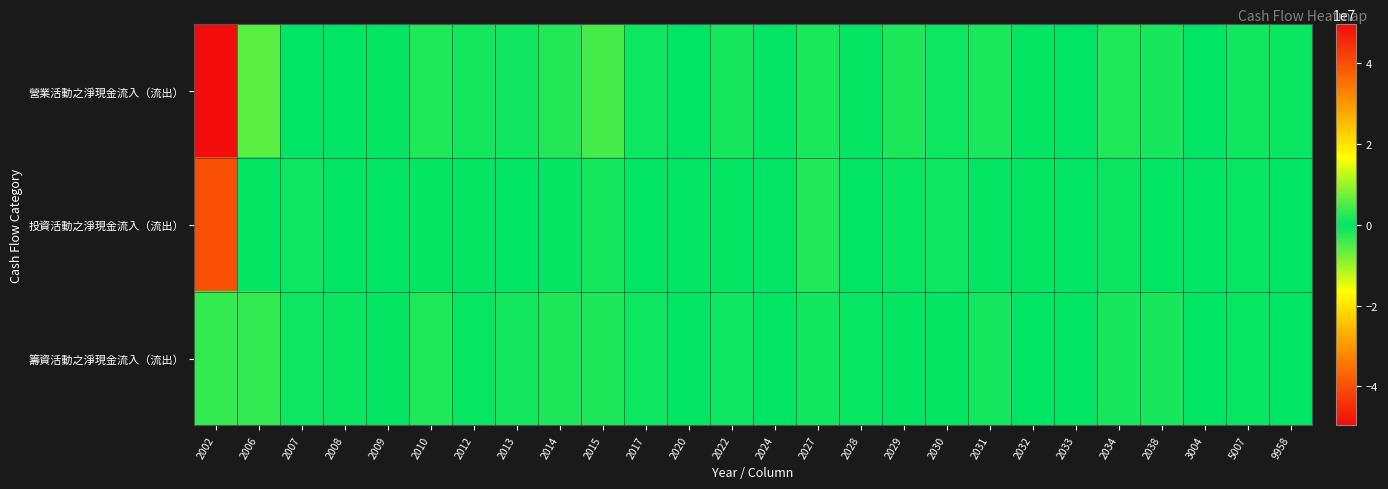

Which series has the largest total across all categories?

營業活動之淨現金流入（流出）